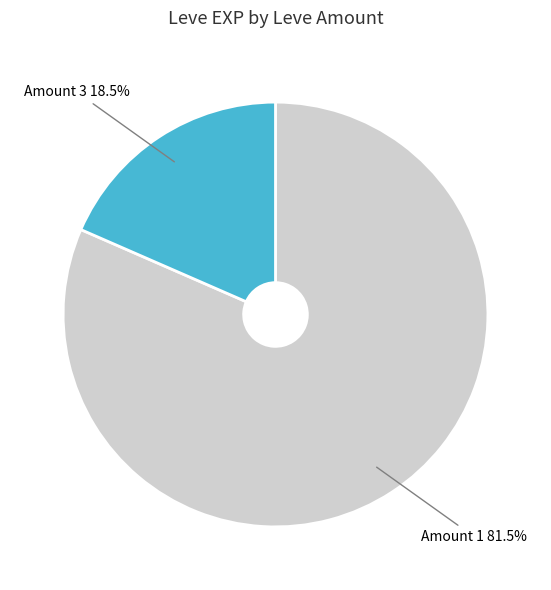

Which slice is the smallest?

Amount 3